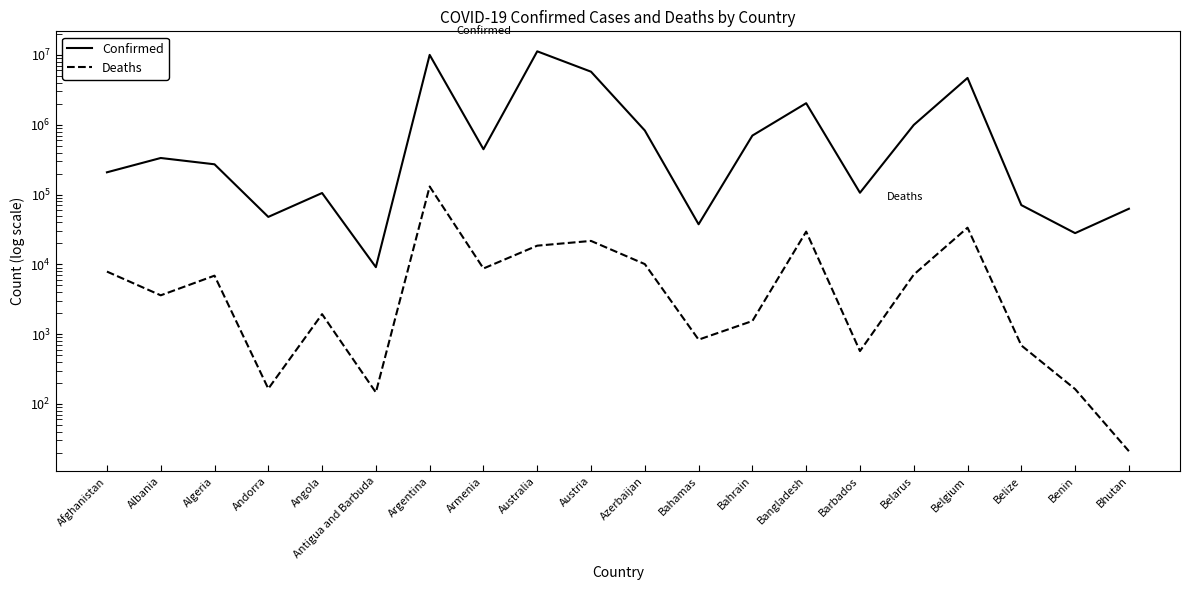

True or false: Deaths and Confirmed cross at least once.

False